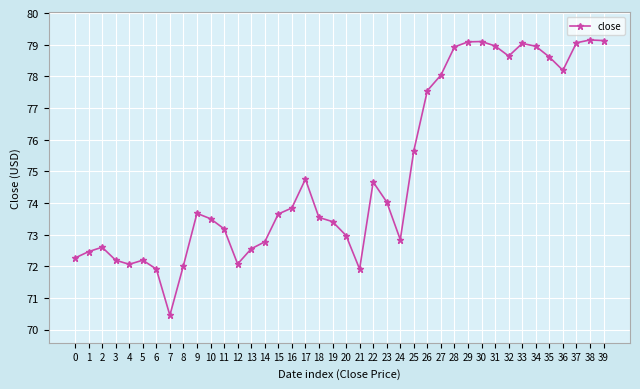

What is the smallest value displayed?

70.5